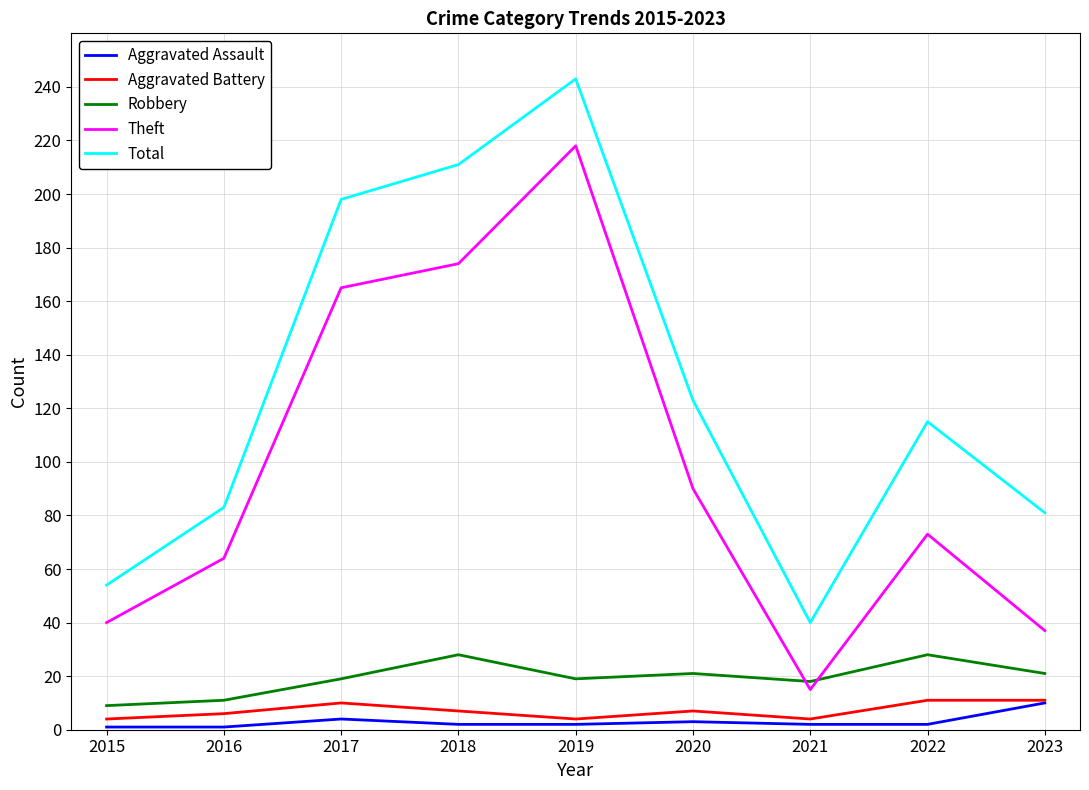

In Robbery, how many points are lower than both neighbors (excluding endpoints)?

2